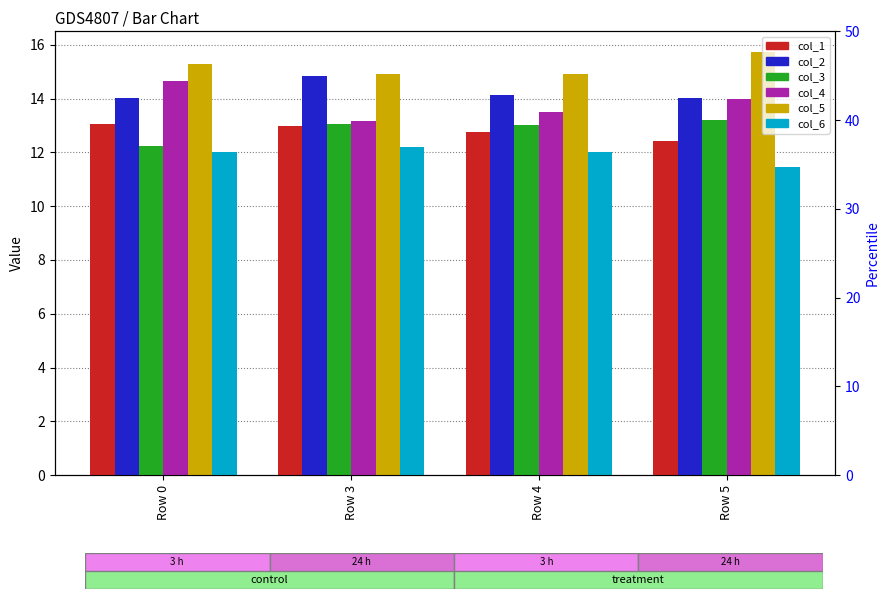

How many bars are there in total?

24